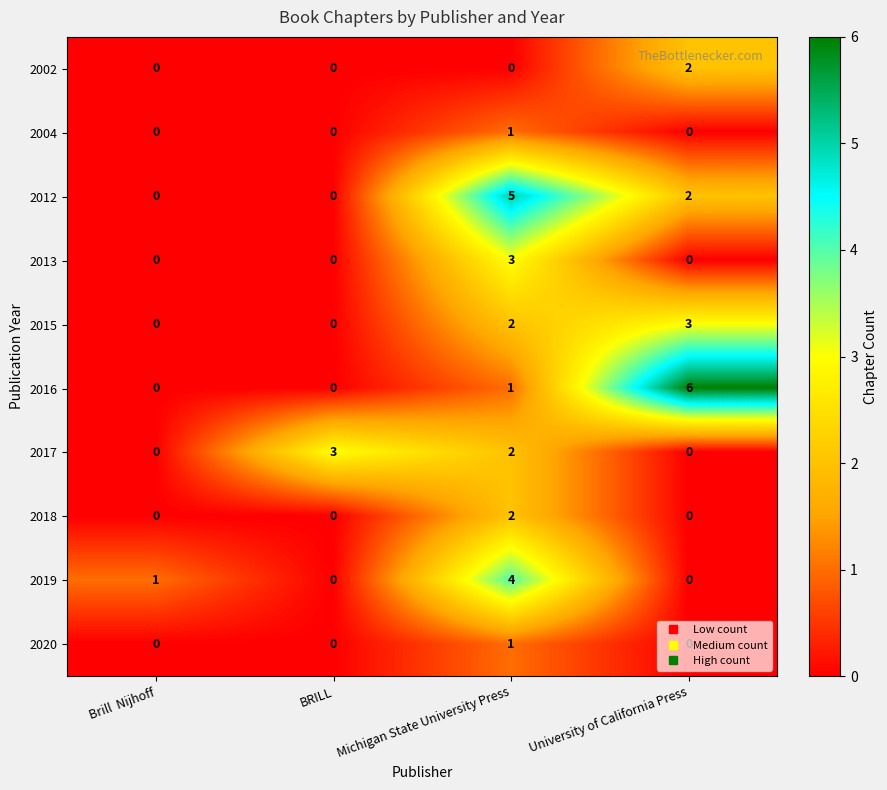

What is the total value across all series at University of California Press?

13